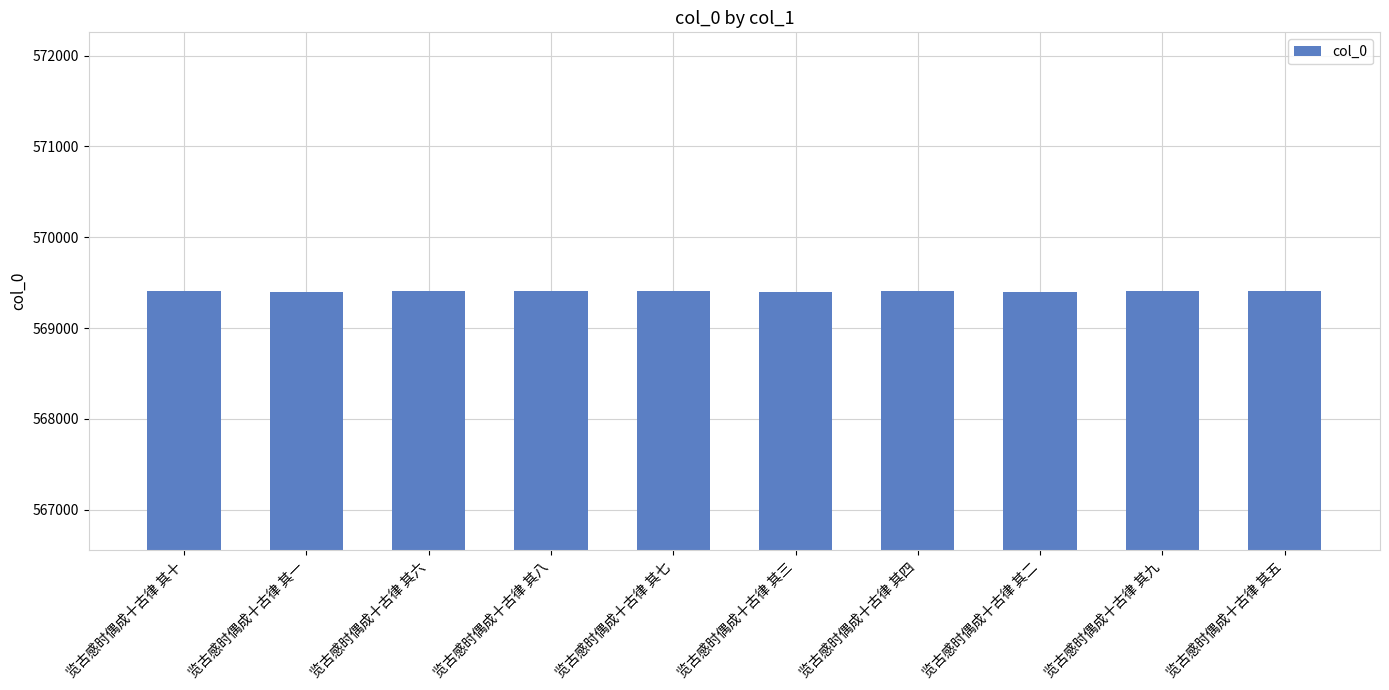

What is the change in value from 览古感时偶成十古律 其六 to 览古感时偶成十古律 其七?

+1